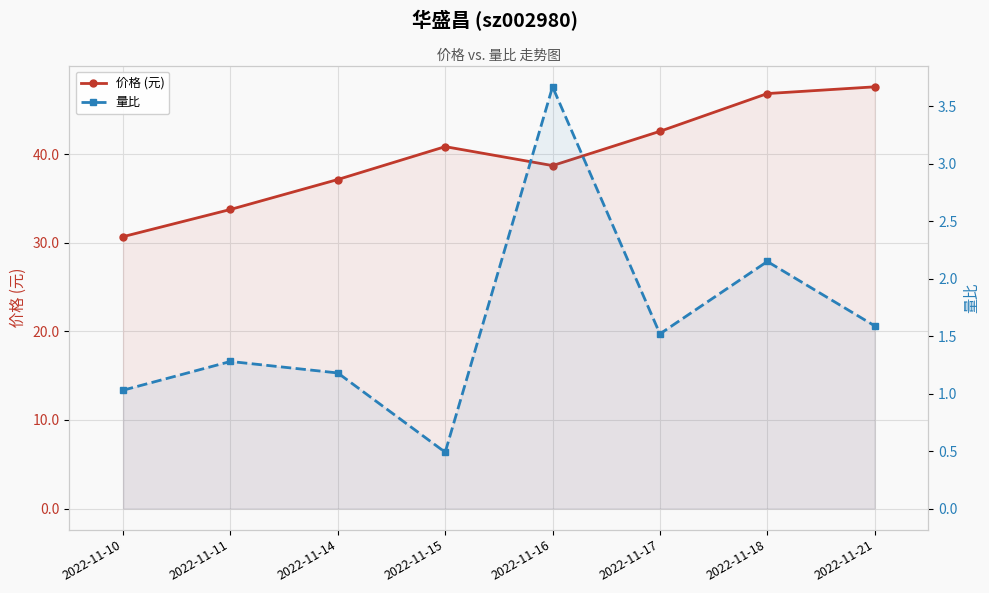

Where is the first local minimum for 价格 (元)?

2022-11-16